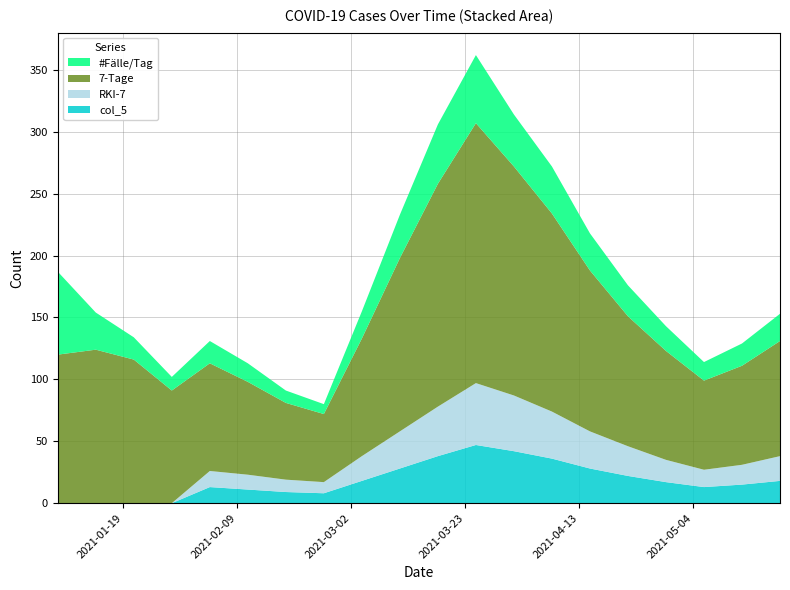

Reading right to left, list all the values displayed in this chart.

#Fälle/Tag: 2021-05-20=22	2021-05-13=18	2021-05-06=15	2021-04-29=20	2021-04-22=25	2021-04-15=30	2021-04-08=38	2021-04-01=42	2021-03-25=55	2021-03-18=48	2021-03-11=35	2021-03-04=22	2021-02-25=8	2021-02-18=10	2021-02-11=15	2021-02-04=18	2021-01-28=11	2021-01-21=18	2021-01-14=30	2021-01-07=67
7-Tage: 2021-05-20=93	2021-05-13=80	2021-05-06=72	2021-04-29=88	2021-04-22=105	2021-04-15=130	2021-04-08=160	2021-04-01=185	2021-03-25=210	2021-03-18=180	2021-03-11=140	2021-03-04=95	2021-02-25=55	2021-02-18=62	2021-02-11=75	2021-02-04=87	2021-01-28=91	2021-01-21=116	2021-01-14=124	2021-01-07=120
RKI-7: 2021-05-20=20	2021-05-13=16	2021-05-06=14	2021-04-29=18	2021-04-22=24	2021-04-15=30	2021-04-08=38	2021-04-01=45	2021-03-25=50	2021-03-18=40	2021-03-11=30	2021-03-04=20	2021-02-25=9	2021-02-18=10	2021-02-11=12	2021-02-04=13	2021-01-28=0	2021-01-21=0	2021-01-14=0	2021-01-07=0
col_5: 2021-05-20=18	2021-05-13=15	2021-05-06=13	2021-04-29=17	2021-04-22=22	2021-04-15=28	2021-04-08=36	2021-04-01=42	2021-03-25=47	2021-03-18=38	2021-03-11=28	2021-03-04=18	2021-02-25=8	2021-02-18=9	2021-02-11=11	2021-02-04=13	2021-01-28=0	2021-01-21=0	2021-01-14=0	2021-01-07=0